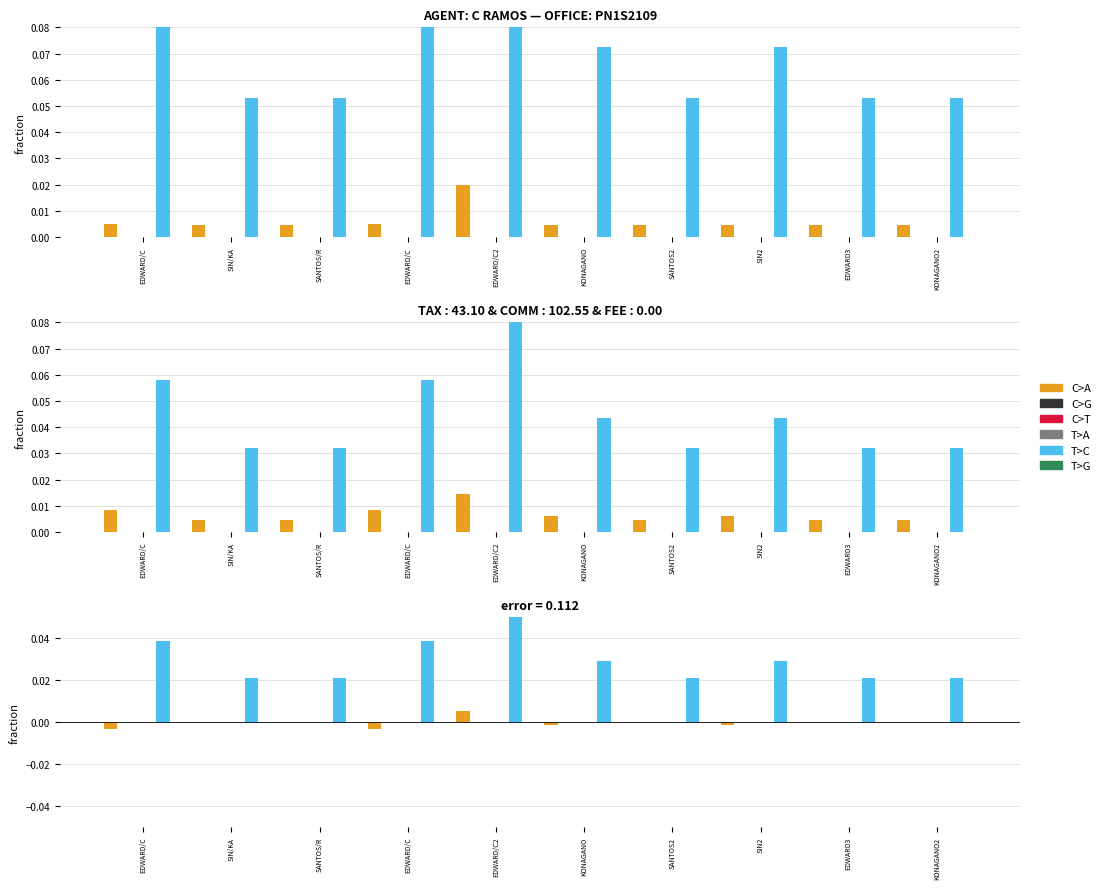

Is the value of T>G at SANTOS/R greater than the value of C>A at SIN2?

Yes